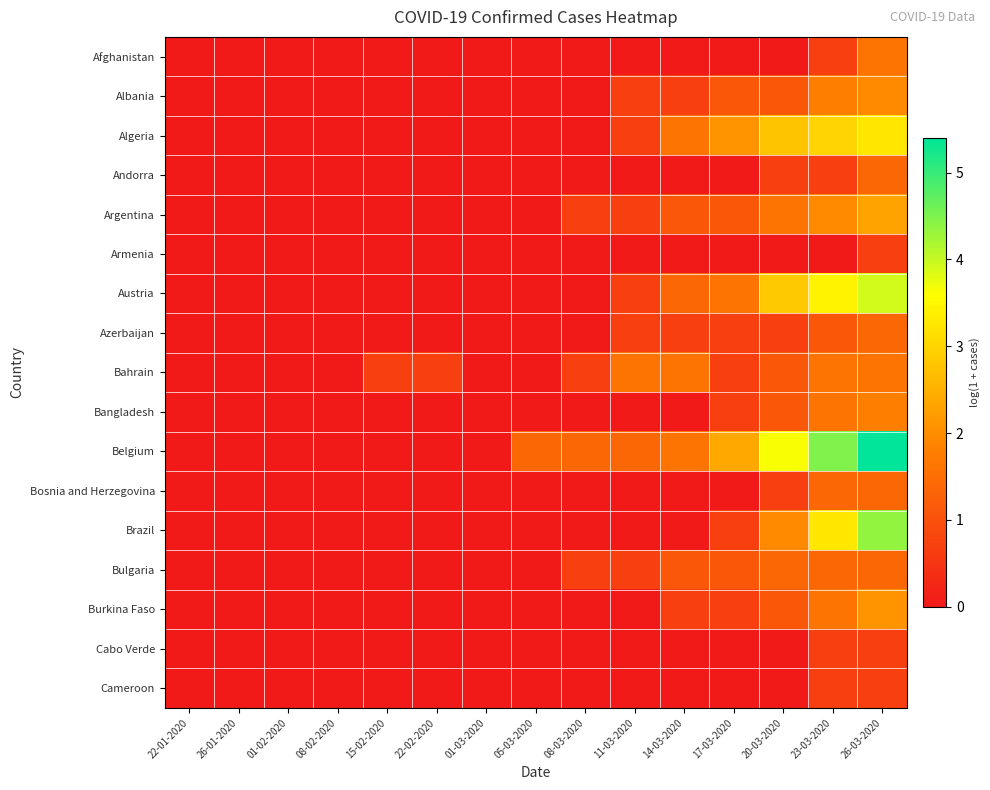

Reading left to right, transcribe all the data shown in this chart.

Afghanistan: 22-01-2020=0.0	26-01-2020=0.0	01-02-2020=0.0	08-02-2020=0.0	15-02-2020=0.0	22-02-2020=0.0	01-03-2020=0.0	05-03-2020=0.0	08-03-2020=0.0	11-03-2020=0.0	14-03-2020=0.0	17-03-2020=0.0	20-03-2020=0.0	23-03-2020=0.7	26-03-2020=1.6
Albania: 22-01-2020=0.0	26-01-2020=0.0	01-02-2020=0.0	08-02-2020=0.0	15-02-2020=0.0	22-02-2020=0.0	01-03-2020=0.0	05-03-2020=0.0	08-03-2020=0.0	11-03-2020=0.7	14-03-2020=0.7	17-03-2020=1.1	20-03-2020=1.1	23-03-2020=1.8	26-03-2020=1.9
Algeria: 22-01-2020=0.0	26-01-2020=0.0	01-02-2020=0.0	08-02-2020=0.0	15-02-2020=0.0	22-02-2020=0.0	01-03-2020=0.0	05-03-2020=0.0	08-03-2020=0.0	11-03-2020=0.7	14-03-2020=1.6	17-03-2020=2.1	20-03-2020=2.8	23-03-2020=3.0	26-03-2020=3.3
Andorra: 22-01-2020=0.0	26-01-2020=0.0	01-02-2020=0.0	08-02-2020=0.0	15-02-2020=0.0	22-02-2020=0.0	01-03-2020=0.0	05-03-2020=0.0	08-03-2020=0.0	11-03-2020=0.0	14-03-2020=0.0	17-03-2020=0.0	20-03-2020=0.7	23-03-2020=0.7	26-03-2020=1.4
Argentina: 22-01-2020=0.0	26-01-2020=0.0	01-02-2020=0.0	08-02-2020=0.0	15-02-2020=0.0	22-02-2020=0.0	01-03-2020=0.0	05-03-2020=0.0	08-03-2020=0.7	11-03-2020=0.7	14-03-2020=1.1	17-03-2020=1.1	20-03-2020=1.6	23-03-2020=1.9	26-03-2020=2.3
Armenia: 22-01-2020=0.0	26-01-2020=0.0	01-02-2020=0.0	08-02-2020=0.0	15-02-2020=0.0	22-02-2020=0.0	01-03-2020=0.0	05-03-2020=0.0	08-03-2020=0.0	11-03-2020=0.0	14-03-2020=0.0	17-03-2020=0.0	20-03-2020=0.0	23-03-2020=0.0	26-03-2020=0.7
Austria: 22-01-2020=0.0	26-01-2020=0.0	01-02-2020=0.0	08-02-2020=0.0	15-02-2020=0.0	22-02-2020=0.0	01-03-2020=0.0	05-03-2020=0.0	08-03-2020=0.0	11-03-2020=0.7	14-03-2020=1.4	17-03-2020=1.6	20-03-2020=2.8	23-03-2020=3.4	26-03-2020=3.9
Azerbaijan: 22-01-2020=0.0	26-01-2020=0.0	01-02-2020=0.0	08-02-2020=0.0	15-02-2020=0.0	22-02-2020=0.0	01-03-2020=0.0	05-03-2020=0.0	08-03-2020=0.0	11-03-2020=0.7	14-03-2020=0.7	17-03-2020=0.7	20-03-2020=0.7	23-03-2020=1.1	26-03-2020=1.4
Bahrain: 22-01-2020=0.0	26-01-2020=0.0	01-02-2020=0.0	08-02-2020=0.0	15-02-2020=0.7	22-02-2020=0.7	01-03-2020=0.0	05-03-2020=0.0	08-03-2020=0.7	11-03-2020=1.6	14-03-2020=1.6	17-03-2020=0.7	20-03-2020=1.1	23-03-2020=1.6	26-03-2020=1.6
Bangladesh: 22-01-2020=0.0	26-01-2020=0.0	01-02-2020=0.0	08-02-2020=0.0	15-02-2020=0.0	22-02-2020=0.0	01-03-2020=0.0	05-03-2020=0.0	08-03-2020=0.0	11-03-2020=0.0	14-03-2020=0.0	17-03-2020=0.7	20-03-2020=1.1	23-03-2020=1.6	26-03-2020=1.8
Belgium: 22-01-2020=0.0	26-01-2020=0.0	01-02-2020=0.0	08-02-2020=0.0	15-02-2020=0.0	22-02-2020=0.0	01-03-2020=0.0	05-03-2020=1.4	08-03-2020=1.4	11-03-2020=1.4	14-03-2020=1.6	17-03-2020=2.4	20-03-2020=3.6	23-03-2020=4.5	26-03-2020=5.4
Bosnia and Herzegovina: 22-01-2020=0.0	26-01-2020=0.0	01-02-2020=0.0	08-02-2020=0.0	15-02-2020=0.0	22-02-2020=0.0	01-03-2020=0.0	05-03-2020=0.0	08-03-2020=0.0	11-03-2020=0.0	14-03-2020=0.0	17-03-2020=0.0	20-03-2020=0.7	23-03-2020=1.4	26-03-2020=1.4
Brazil: 22-01-2020=0.0	26-01-2020=0.0	01-02-2020=0.0	08-02-2020=0.0	15-02-2020=0.0	22-02-2020=0.0	01-03-2020=0.0	05-03-2020=0.0	08-03-2020=0.0	11-03-2020=0.0	14-03-2020=0.0	17-03-2020=0.7	20-03-2020=1.9	23-03-2020=3.3	26-03-2020=4.4
Bulgaria: 22-01-2020=0.0	26-01-2020=0.0	01-02-2020=0.0	08-02-2020=0.0	15-02-2020=0.0	22-02-2020=0.0	01-03-2020=0.0	05-03-2020=0.0	08-03-2020=0.7	11-03-2020=0.7	14-03-2020=1.1	17-03-2020=1.1	20-03-2020=1.4	23-03-2020=1.4	26-03-2020=1.4
Burkina Faso: 22-01-2020=0.0	26-01-2020=0.0	01-02-2020=0.0	08-02-2020=0.0	15-02-2020=0.0	22-02-2020=0.0	01-03-2020=0.0	05-03-2020=0.0	08-03-2020=0.0	11-03-2020=0.0	14-03-2020=0.7	17-03-2020=0.7	20-03-2020=1.1	23-03-2020=1.6	26-03-2020=2.1
Cabo Verde: 22-01-2020=0.0	26-01-2020=0.0	01-02-2020=0.0	08-02-2020=0.0	15-02-2020=0.0	22-02-2020=0.0	01-03-2020=0.0	05-03-2020=0.0	08-03-2020=0.0	11-03-2020=0.0	14-03-2020=0.0	17-03-2020=0.0	20-03-2020=0.0	23-03-2020=0.7	26-03-2020=0.7
Cameroon: 22-01-2020=0.0	26-01-2020=0.0	01-02-2020=0.0	08-02-2020=0.0	15-02-2020=0.0	22-02-2020=0.0	01-03-2020=0.0	05-03-2020=0.0	08-03-2020=0.0	11-03-2020=0.0	14-03-2020=0.0	17-03-2020=0.0	20-03-2020=0.0	23-03-2020=0.7	26-03-2020=0.7